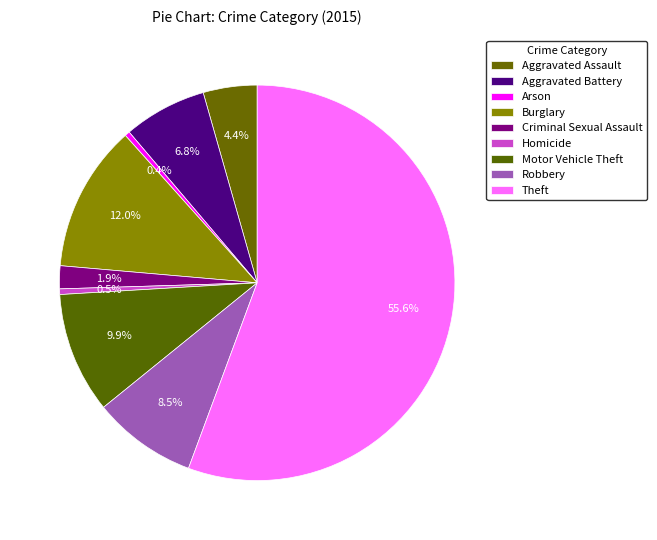

How many slices are in this pie chart?

9